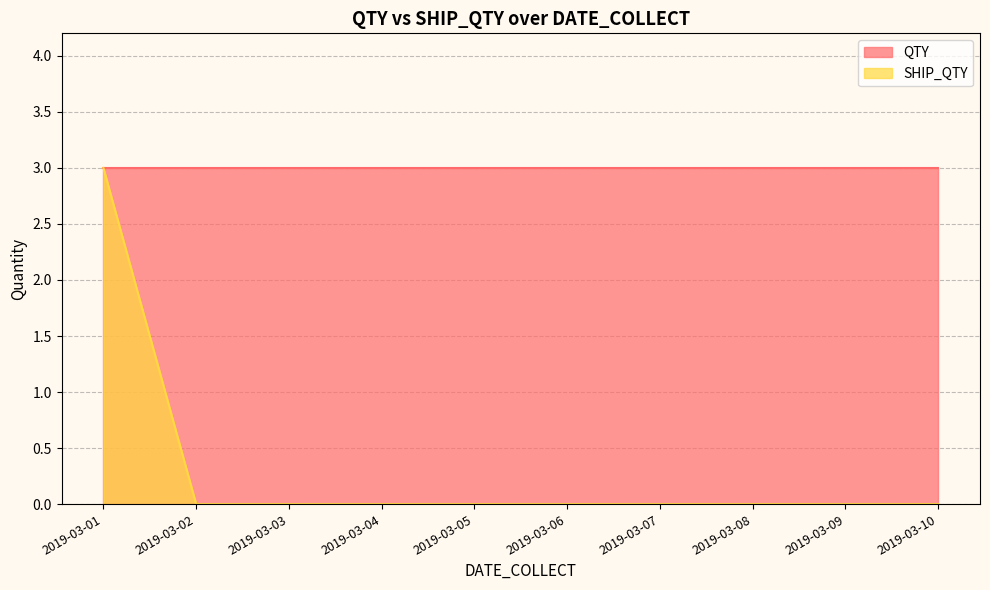

Reading right to left, extract all data points from this chart.

0	0	0	0	0	0	0	0	0	3